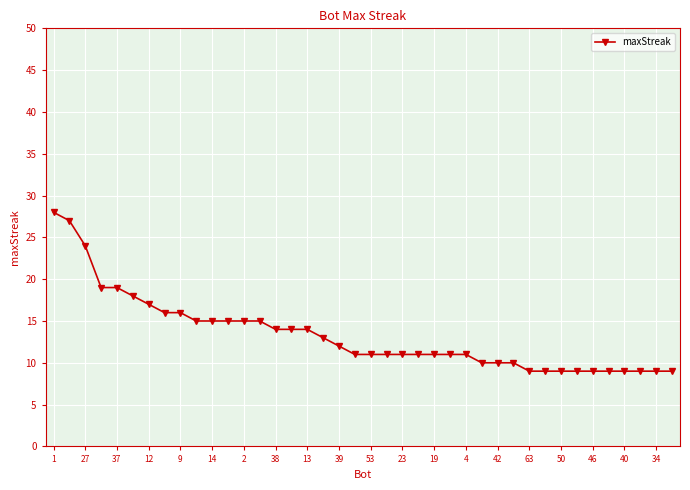

What is the average value?

13